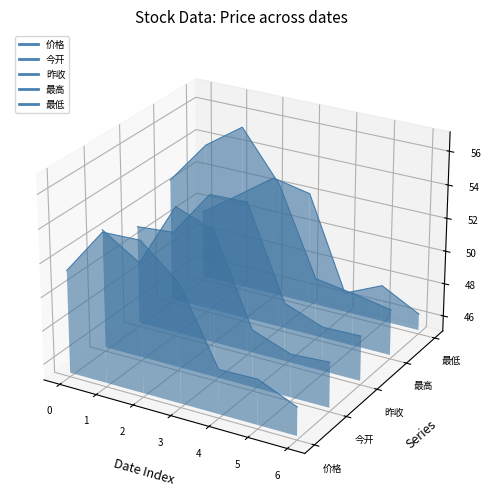

After their last crossing, which series has the higher values: 价格 or 昨收?

昨收